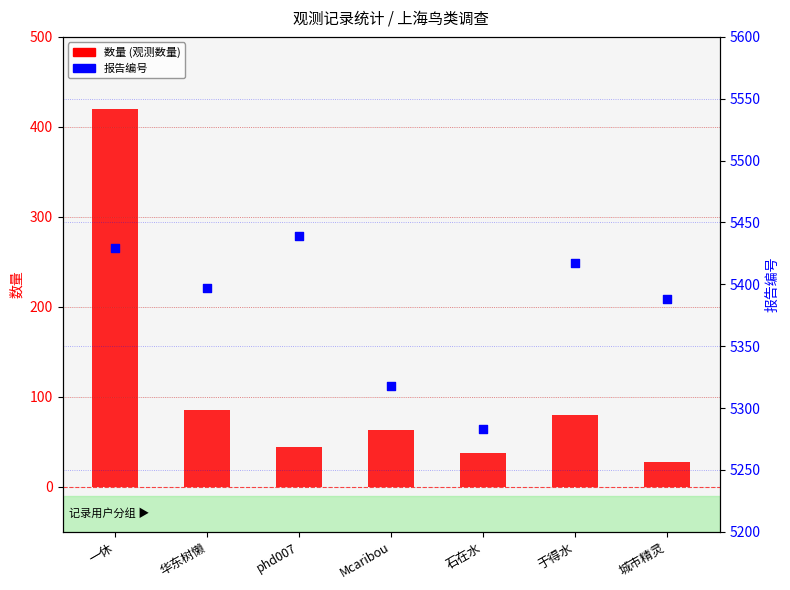

At how many categories does at least one series exceed 4761?

7